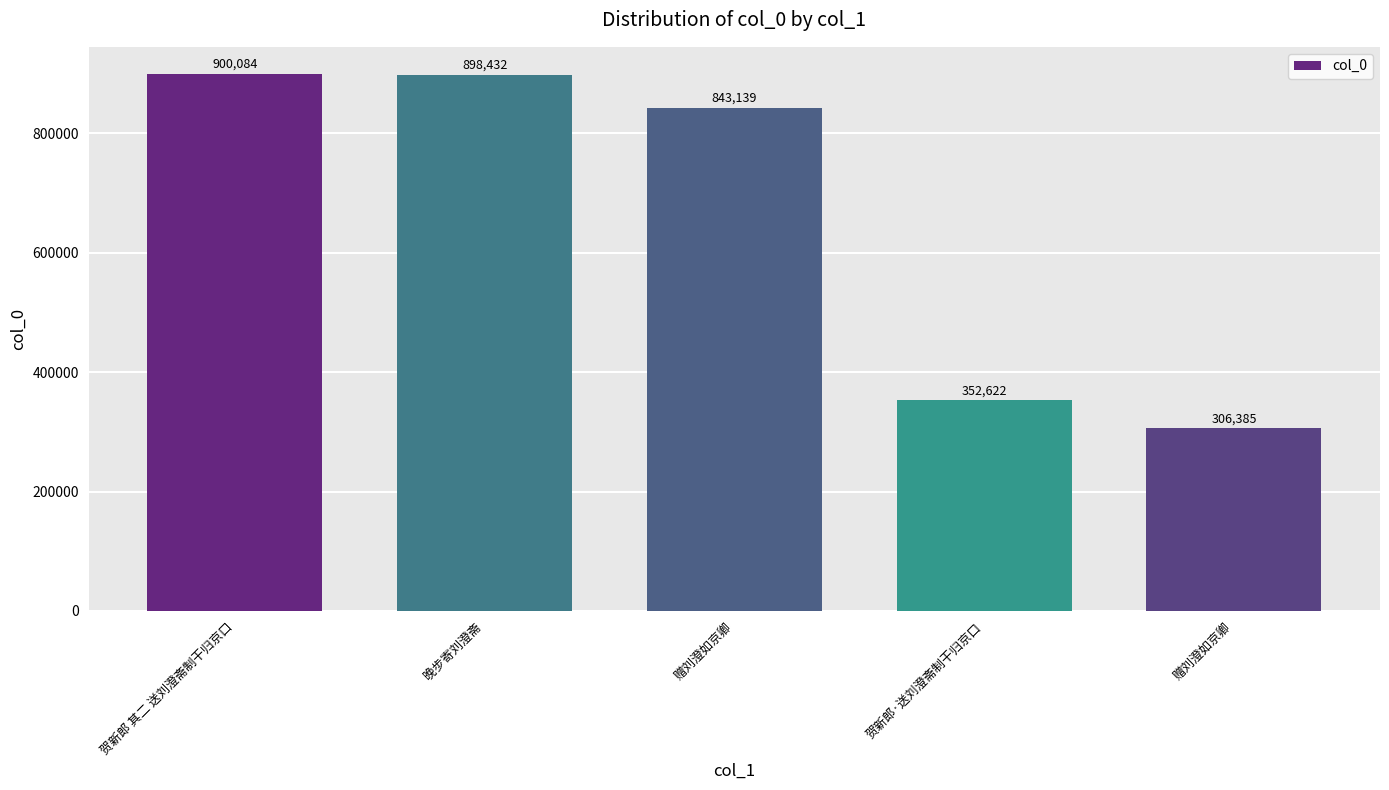

Rank the categories by value from highest to lowest.

贺新郎 其二 送刘澄斋制干归京口, 晚步寄刘澄斋, 赠刘澄如京卿, 贺新郎·送刘澄斋制干归京口, 赠刘澄如京卿